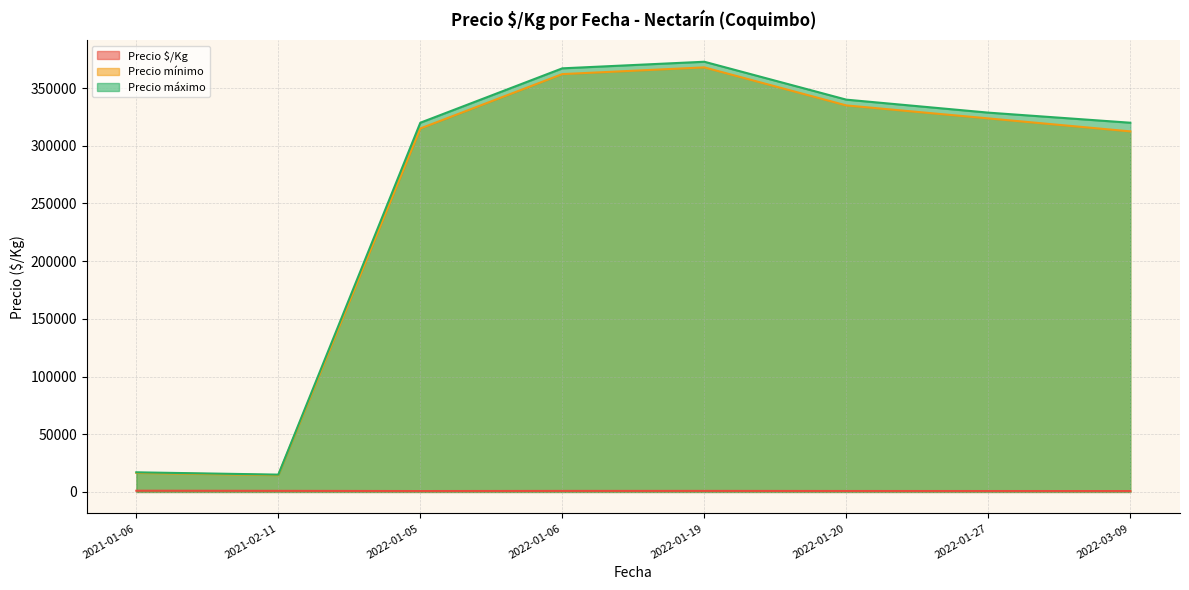

What is the maximum value shown in the chart?

372857.1